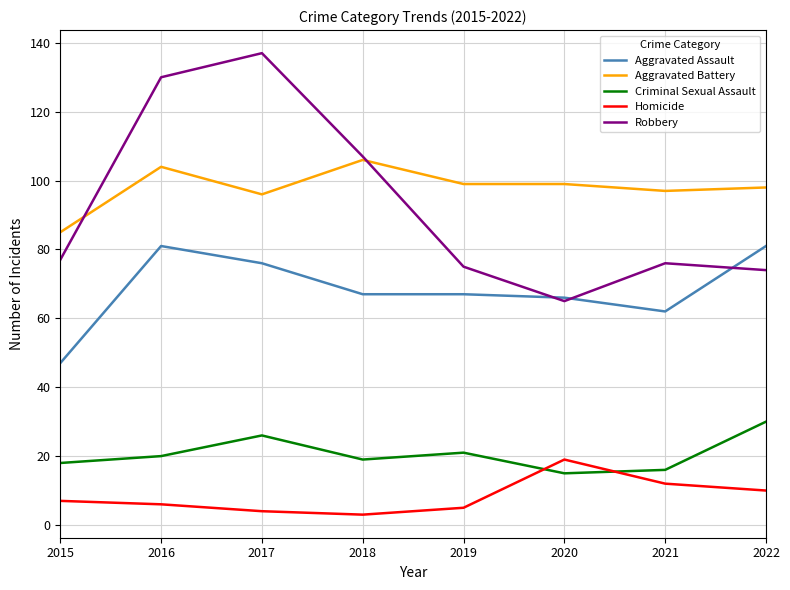

What is the average value of the Homicide series?

8